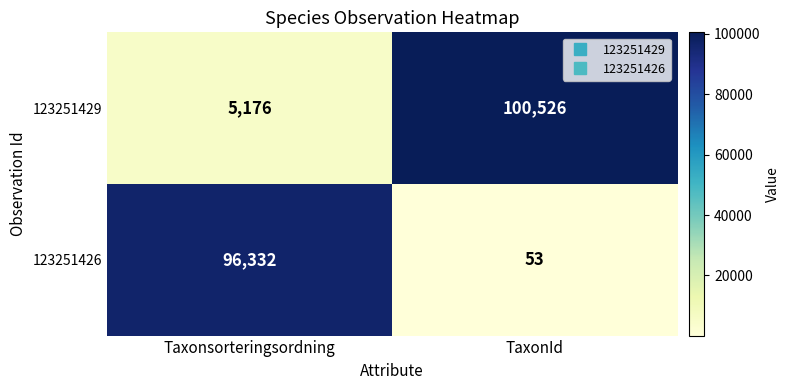

What value does the 123251426 series have at Taxonsorteringsordning?

96332